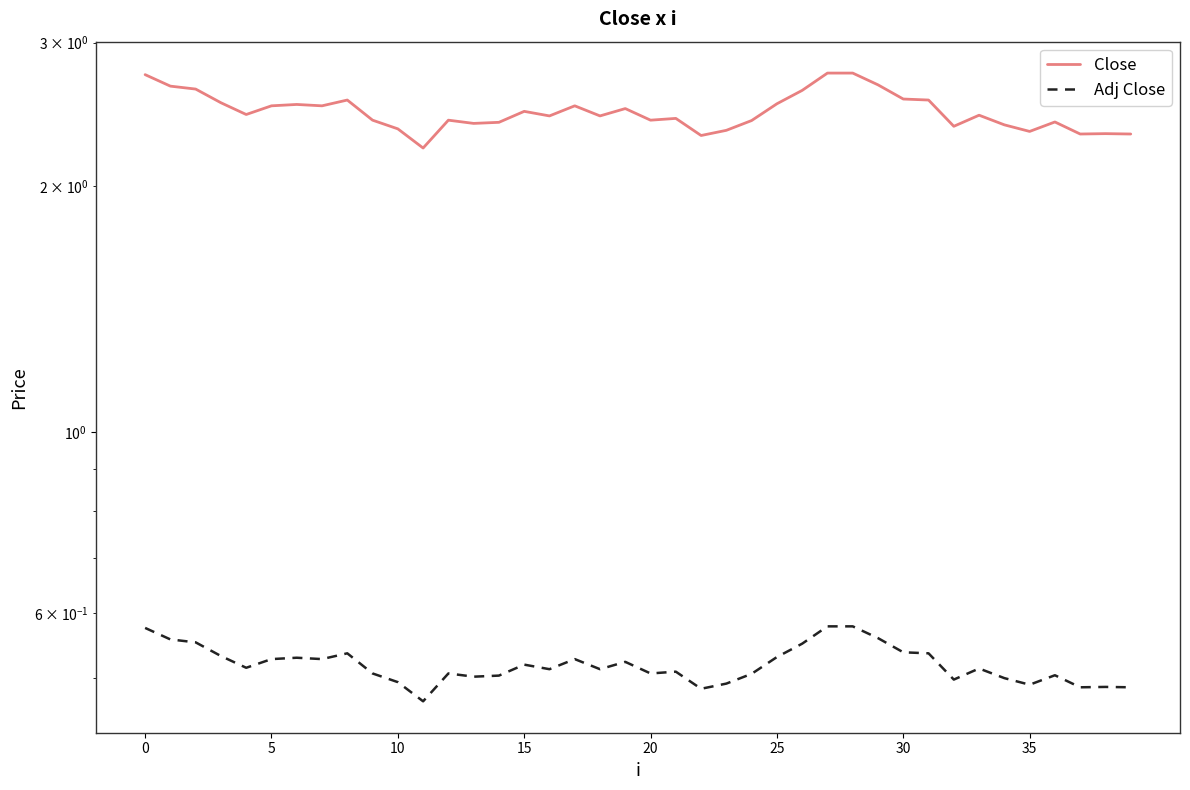

How many interior local valleys does the Adj Close series have?

11